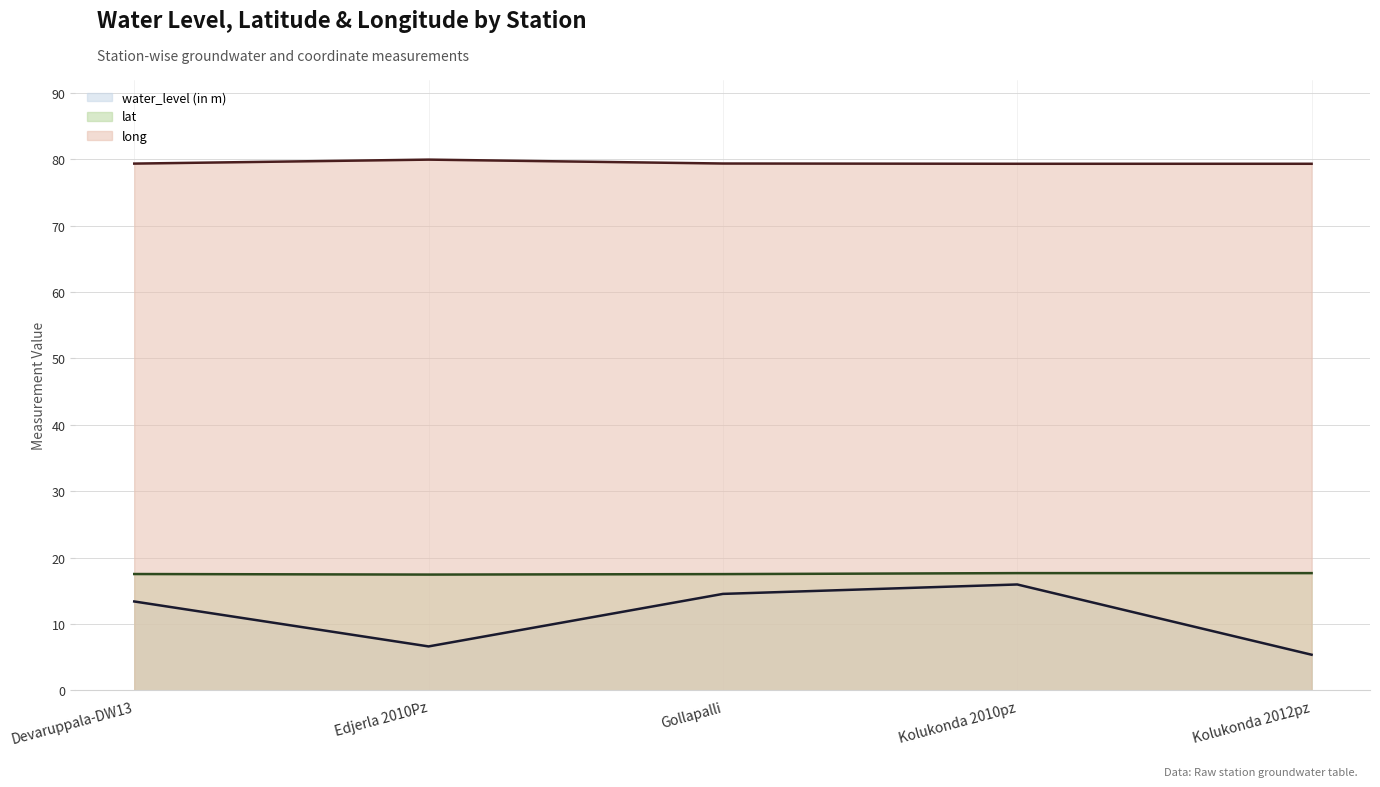

Does the chart have visible grid lines?

Yes